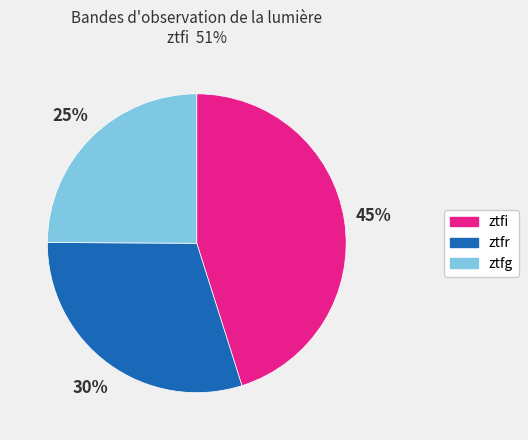

Does ztfi represent more than half of the total?

No